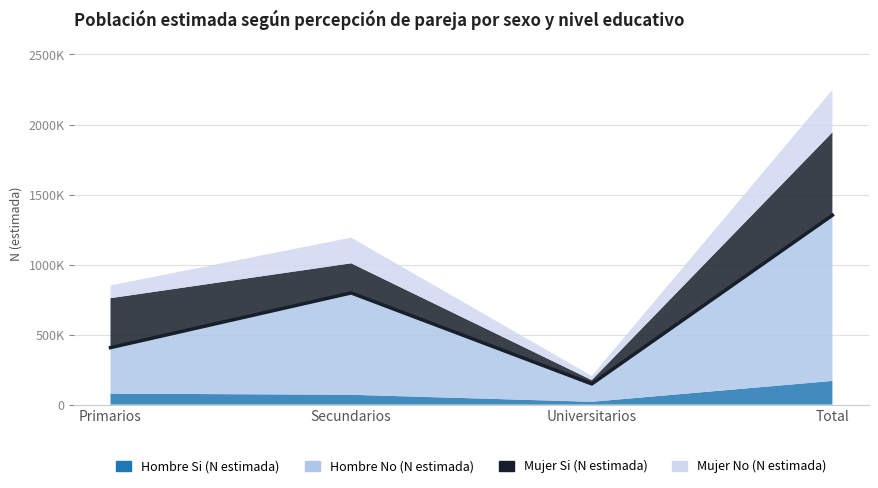

How many data points in Hombre Si (N estimada) are less than 78652?

2